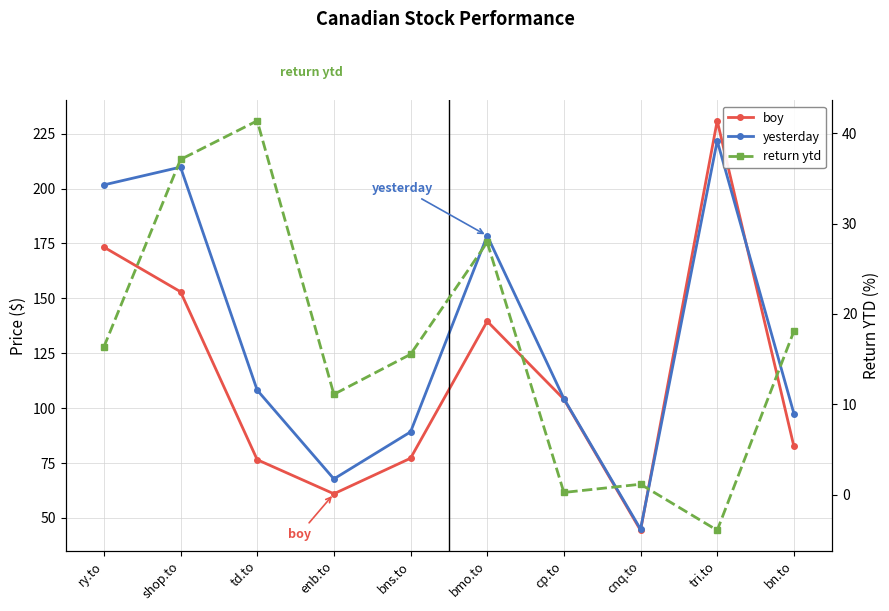

Which series has the largest range (max minus min)?

boy